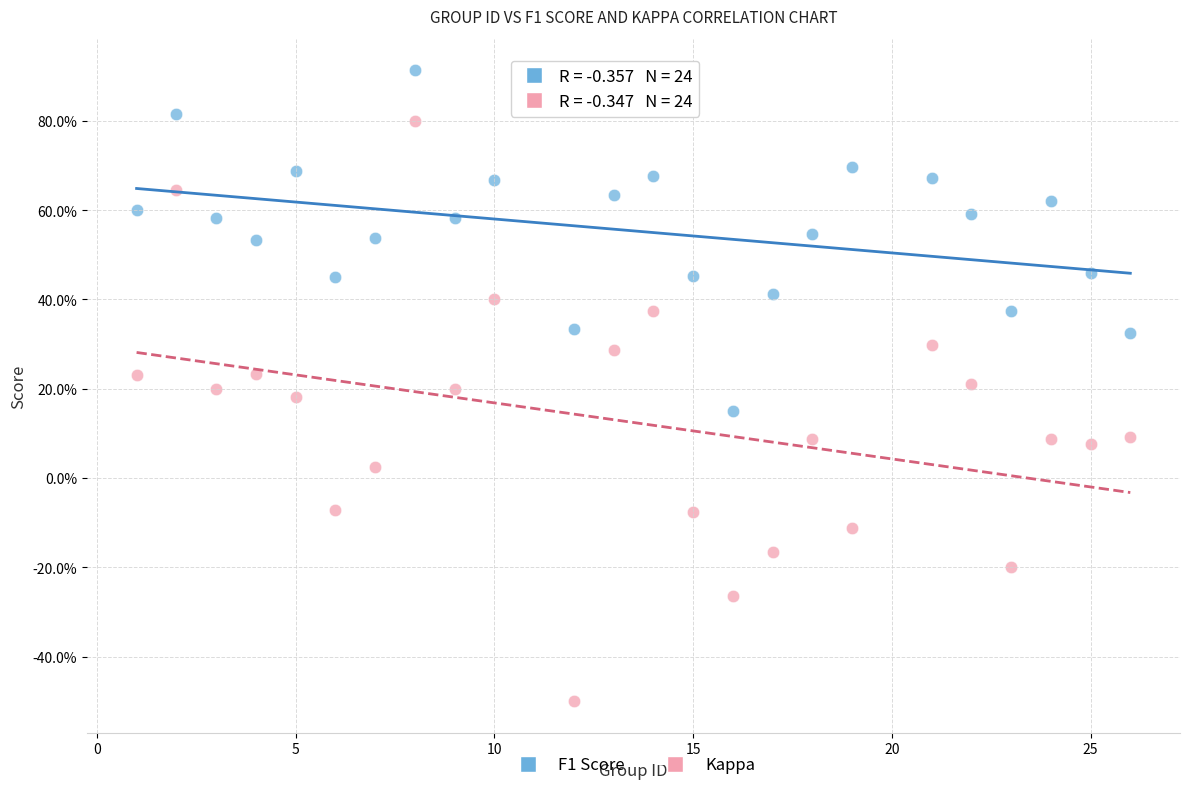

What are all the series names shown in the legend?

F1 Score, Kappa